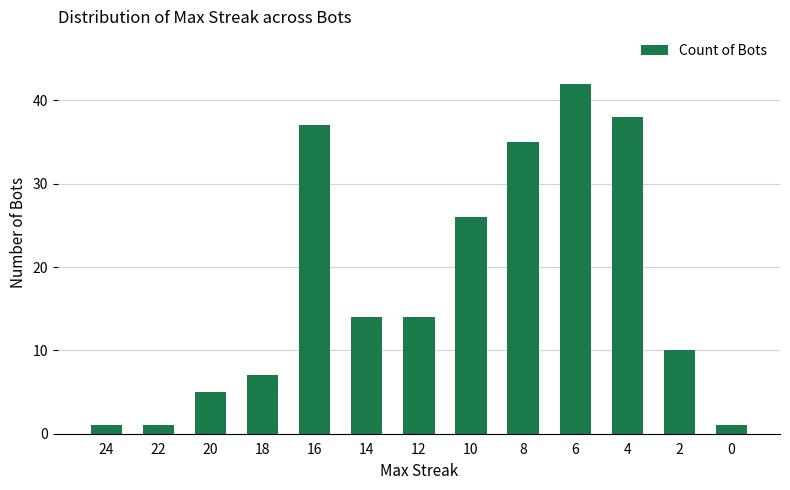

What is the change in value from 22 to 8?

+34